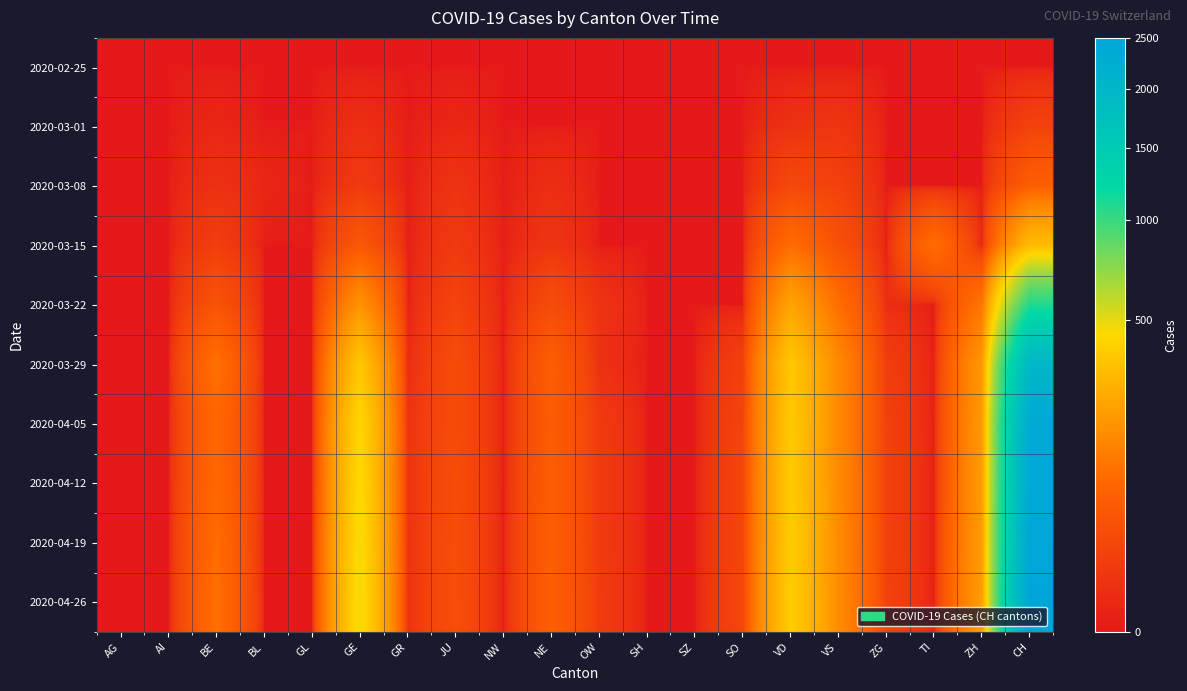

Reading left to right, what are all the values shown in this chart?

2020-02-25: AG=0	AI=0	BE=0	BL=0	GL=0	GE=0	GR=0	JU=0	NW=0	NE=0	OW=0	SH=0	SZ=0	SO=0	VD=0	VS=0	ZG=0	TI=0	ZH=0	CH=0
2020-03-01: AG=0	AI=0	BE=1	BL=0	GL=0	GE=3	GR=0	JU=1	NW=0	NE=0	OW=0	SH=0	SZ=0	SO=0	VD=4	VS=6	ZG=0	TI=0	ZH=0	CH=15
2020-03-08: AG=0	AI=0	BE=4	BL=1	GL=0	GE=9	GR=0	JU=5	NW=0	NE=3	OW=0	SH=0	SZ=0	SO=0	VD=22	VS=15	ZG=0	TI=0	ZH=0	CH=60
2020-03-15: AG=0	AI=0	BE=12	BL=0	GL=0	GE=46	GR=0	JU=9	NW=0	NE=6	OW=0	SH=0	SZ=0	SO=0	VD=90	VS=35	ZG=0	TI=92	ZH=0	CH=314
2020-03-22: AG=0	AI=0	BE=40	BL=0	GL=0	GE=179	GR=0	JU=18	NW=0	NE=28	OW=5	SH=0	SZ=0	SO=0	VD=231	VS=92	ZG=3	TI=0	ZH=110	CH=1091
2020-03-29: AG=0	AI=0	BE=99	BL=0	GL=0	GE=365	GR=2	JU=28	NW=0	NE=60	OW=4	SH=0	SZ=0	SO=15	VD=365	VS=152	ZG=12	TI=0	ZH=194	CH=1989
2020-04-05: AG=0	AI=0	BE=80	BL=0	GL=0	GE=430	GR=5	JU=28	NW=0	NE=58	OW=10	SH=0	SZ=0	SO=18	VD=370	VS=150	ZG=14	TI=0	ZH=200	CH=2350
2020-04-12: AG=0	AI=0	BE=85	BL=0	GL=0	GE=450	GR=5	JU=30	NW=0	NE=60	OW=10	SH=0	SZ=0	SO=20	VD=380	VS=155	ZG=15	TI=0	ZH=205	CH=2400
2020-04-19: AG=0	AI=0	BE=90	BL=0	GL=0	GE=460	GR=5	JU=31	NW=0	NE=62	OW=10	SH=0	SZ=0	SO=20	VD=385	VS=158	ZG=15	TI=0	ZH=208	CH=2450
2020-04-26: AG=0	AI=0	BE=95	BL=0	GL=0	GE=470	GR=5	JU=32	NW=0	NE=63	OW=11	SH=0	SZ=0	SO=21	VD=390	VS=160	ZG=16	TI=0	ZH=210	CH=2500